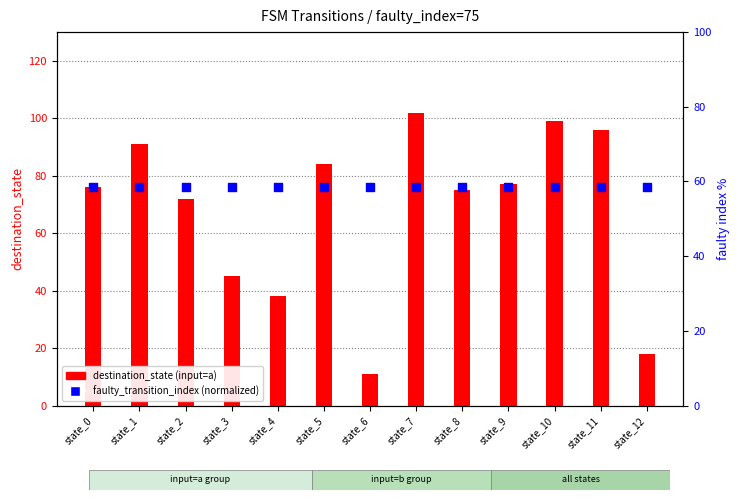

What are all the series names shown in the legend?

destination_state (input=a), faulty_transition_index (normalized)